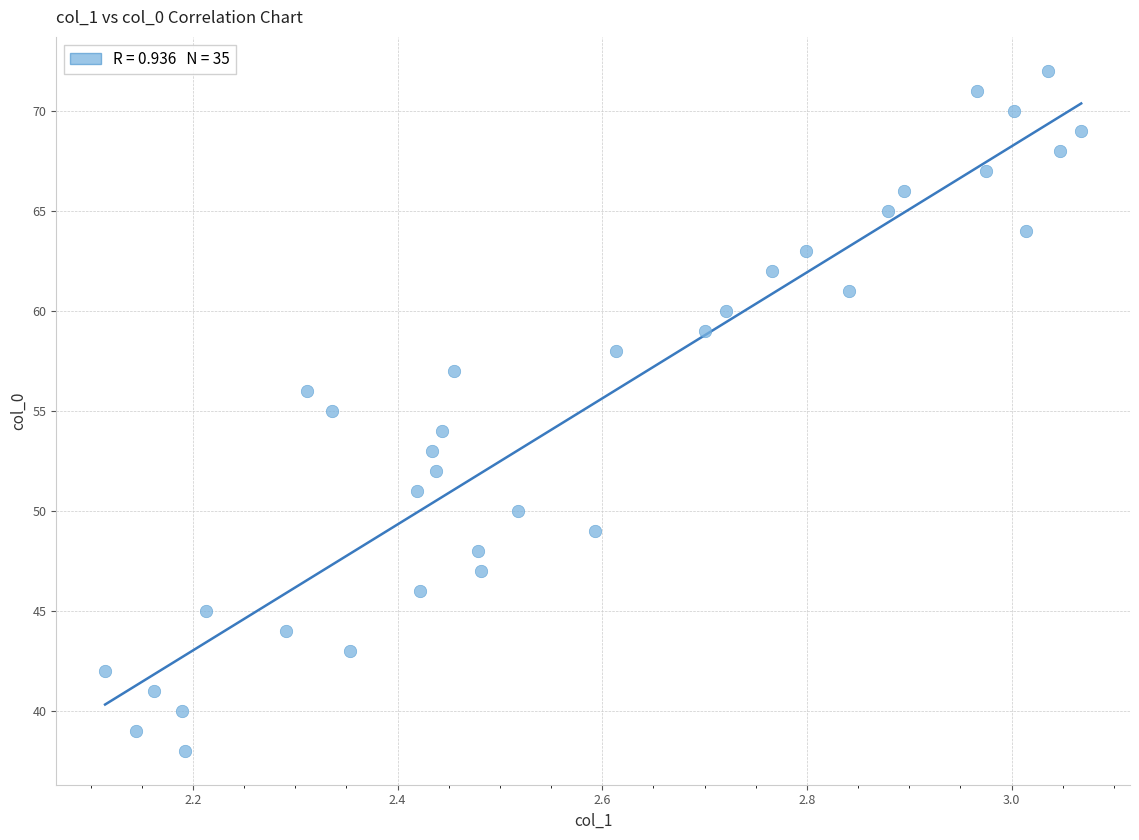

What is the range of Y values (max minus min)?

34